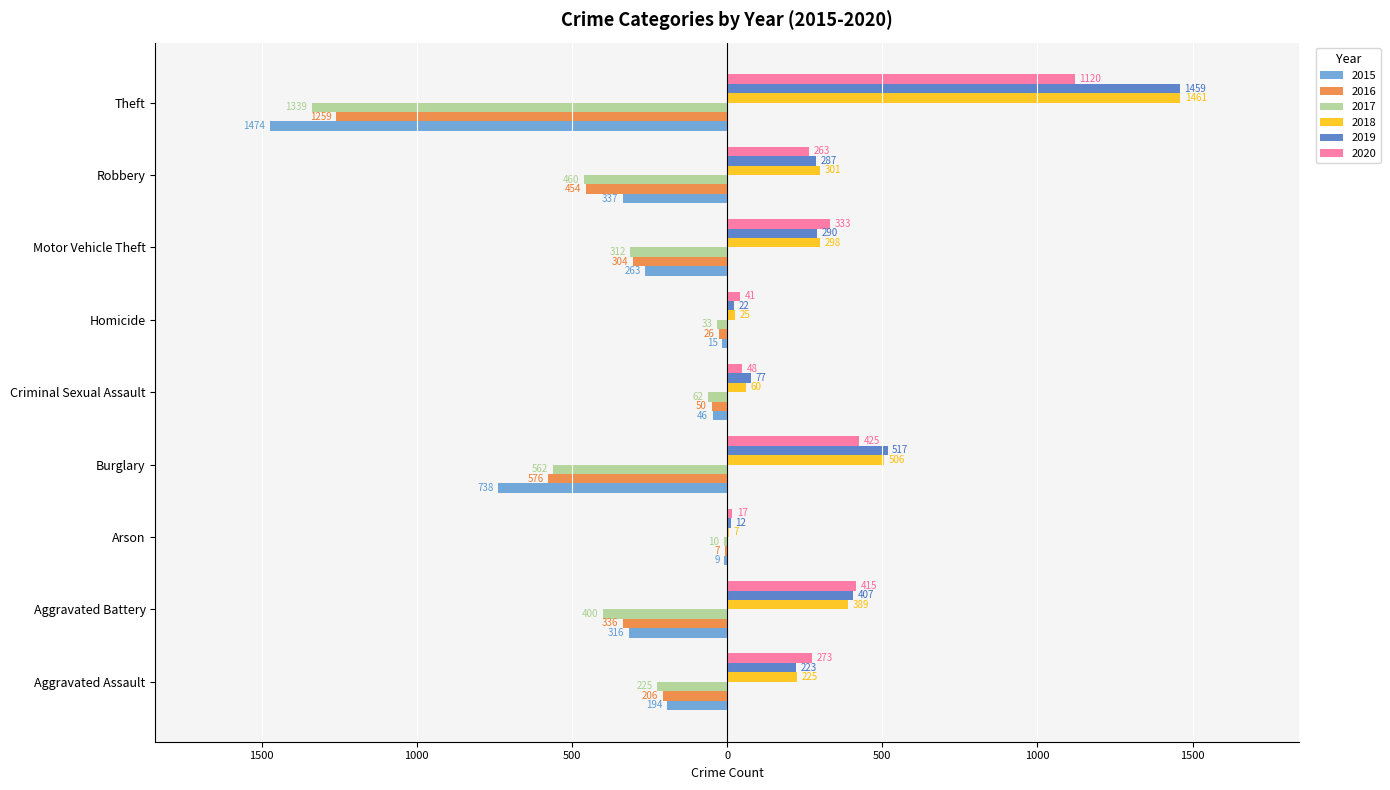

What are all the series names shown in the legend?

2015, 2016, 2017, 2018, 2019, 2020